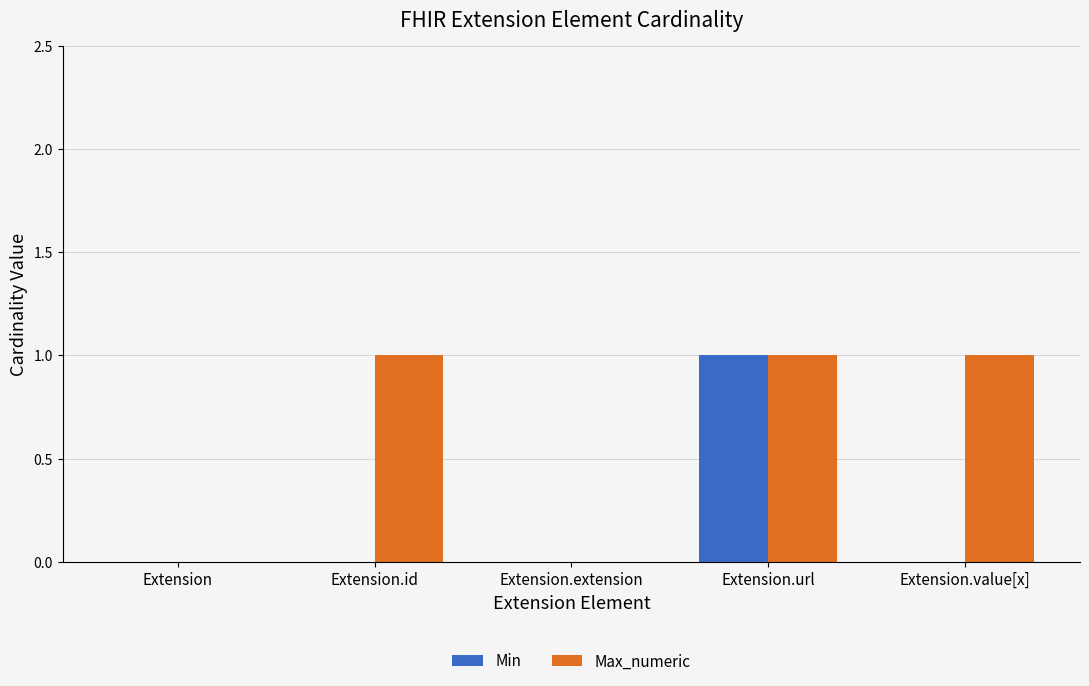

True or false: Min has a value of -1 at Extension.value[x].

False